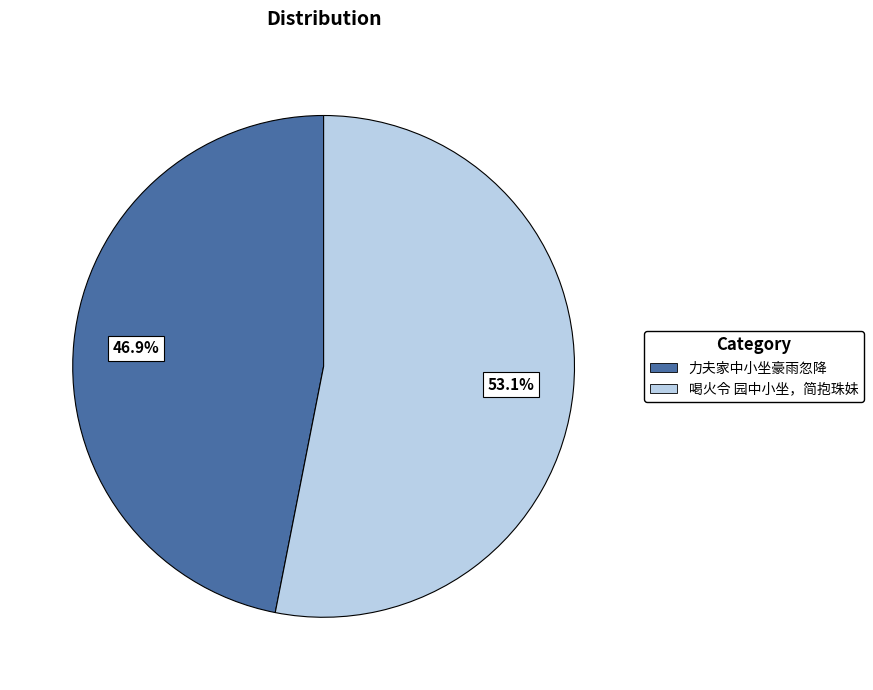

To the nearest percent, what is the difference between the largest and smallest slice percentages?

6%